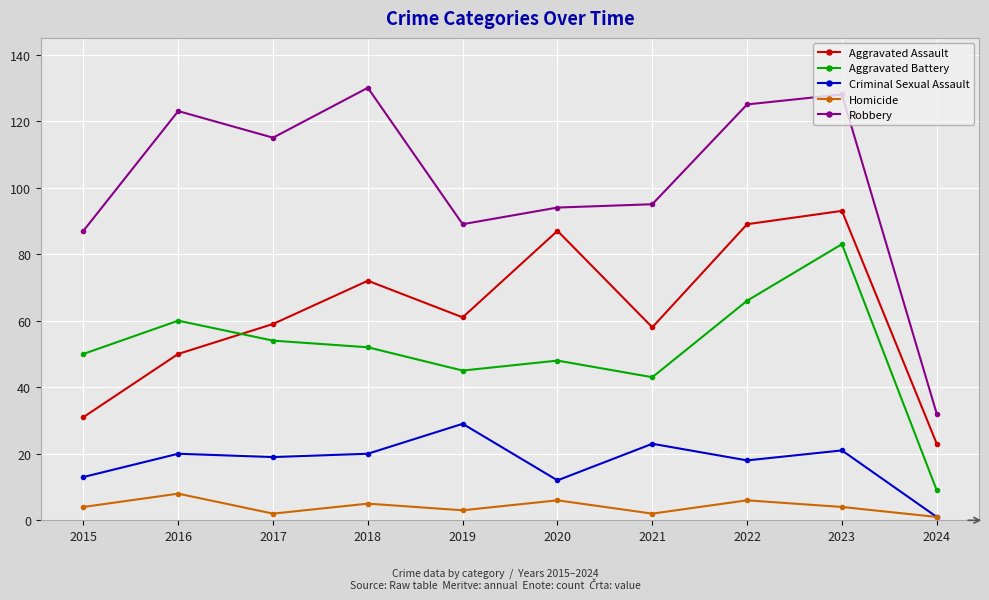

Rank the series by their maximum value, from lowest to highest.

Homicide, Criminal Sexual Assault, Aggravated Battery, Aggravated Assault, Robbery